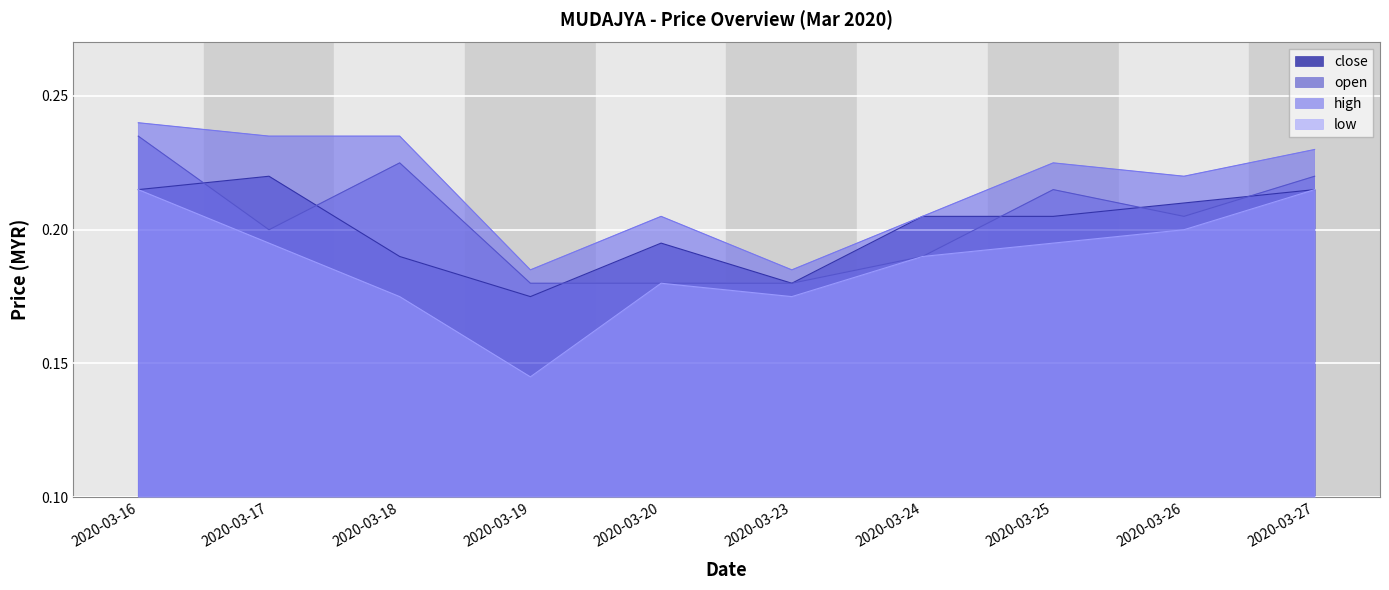

At which category is the sum across all series the highest?

2020-03-16